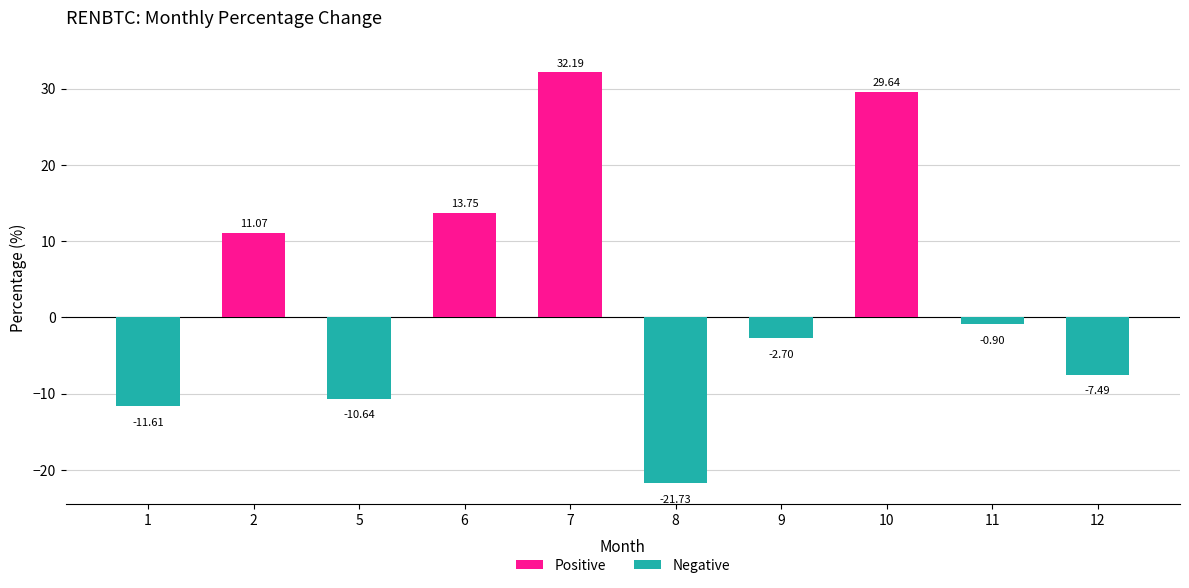

What is the value of the 6th bar from the left?

-21.7